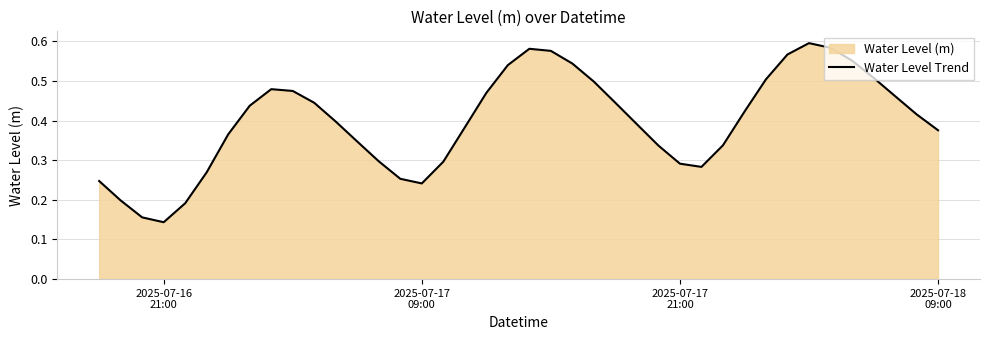

Does the chart have visible grid lines?

Yes